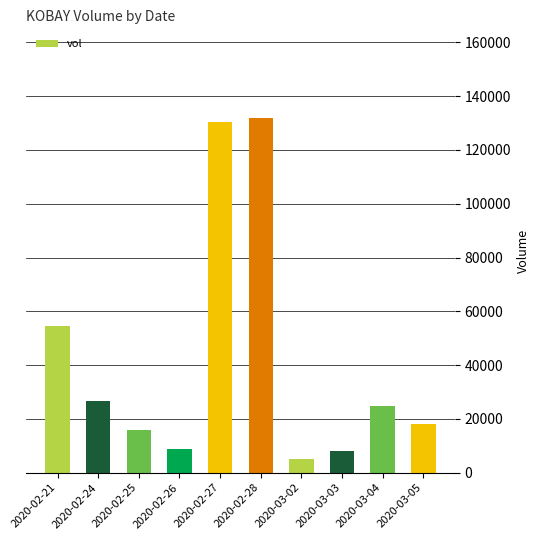

What is the difference between the maximum and minimum values?

126900